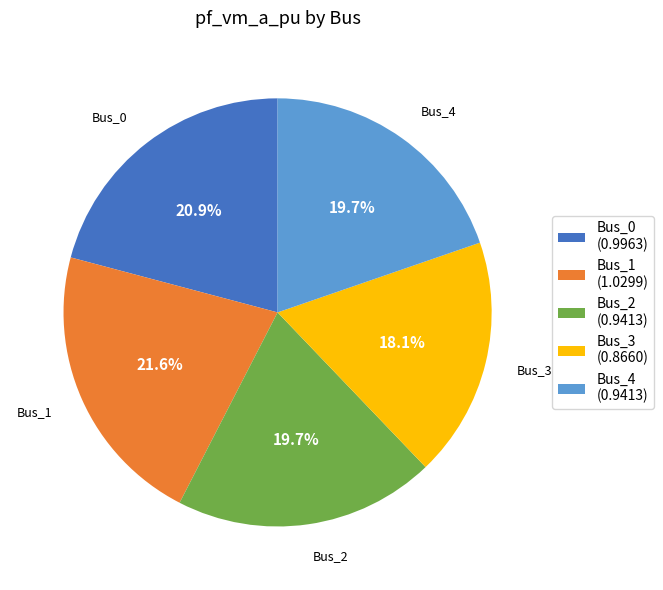

To the nearest percent, what is the combined percentage of Bus_4 and Bus_3?

38%